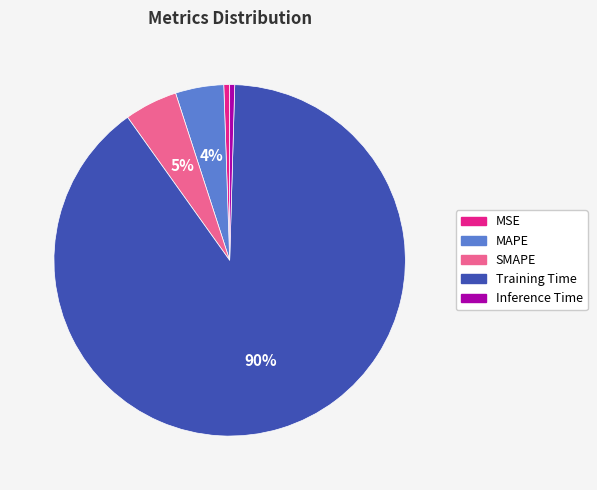

Count the number of slices in the pie.

5